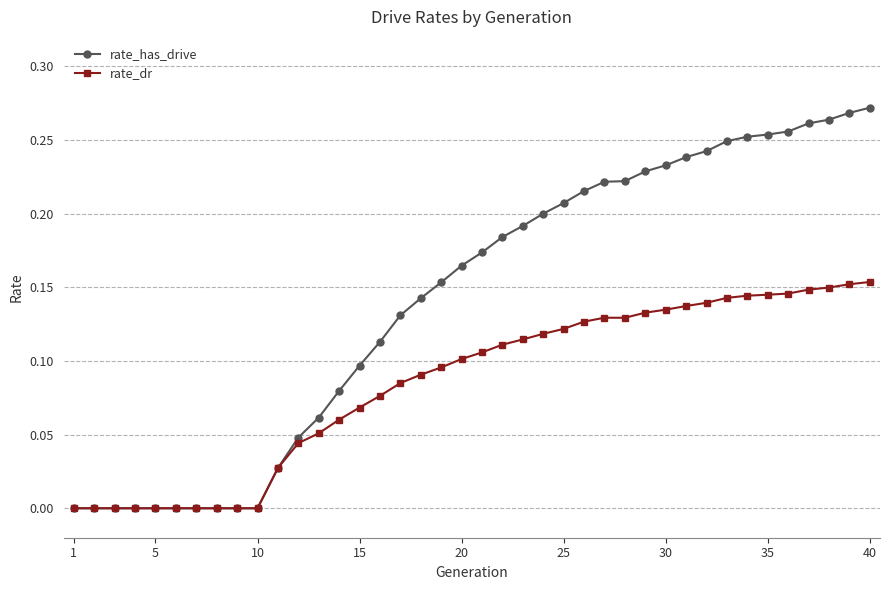

List the series in order of their overall mean, highest first.

rate_has_drive, rate_dr